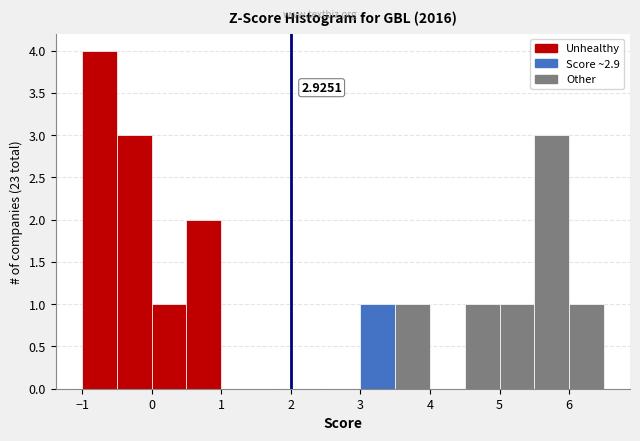

Over which range of the x-axis is the bar tallest?

-1.0 to -0.5